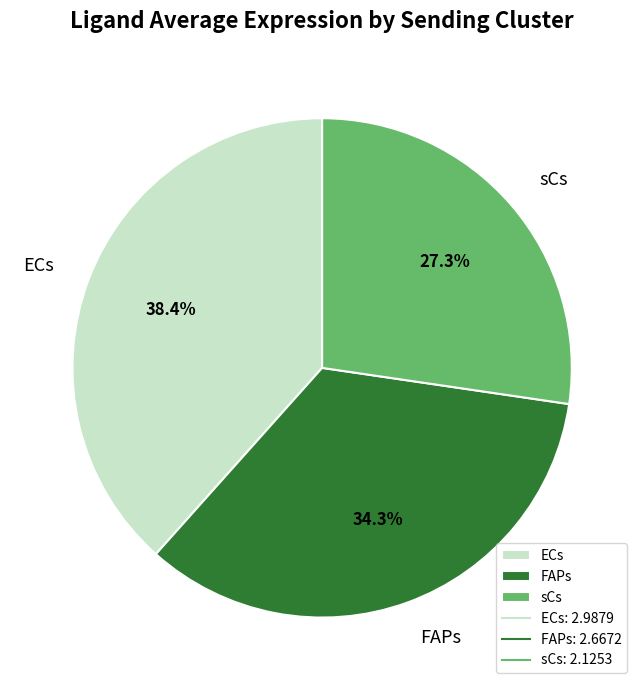

To the nearest percent, what is the difference between the largest and smallest slice percentages?

11%